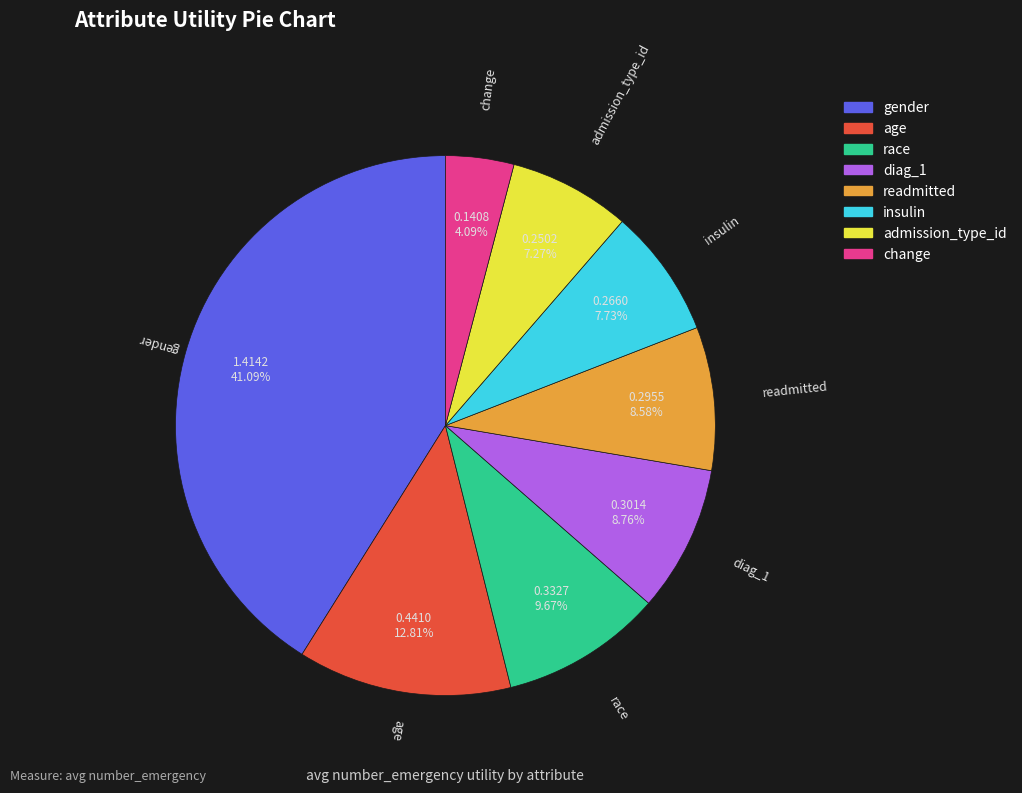

Which slice is the smallest?

change